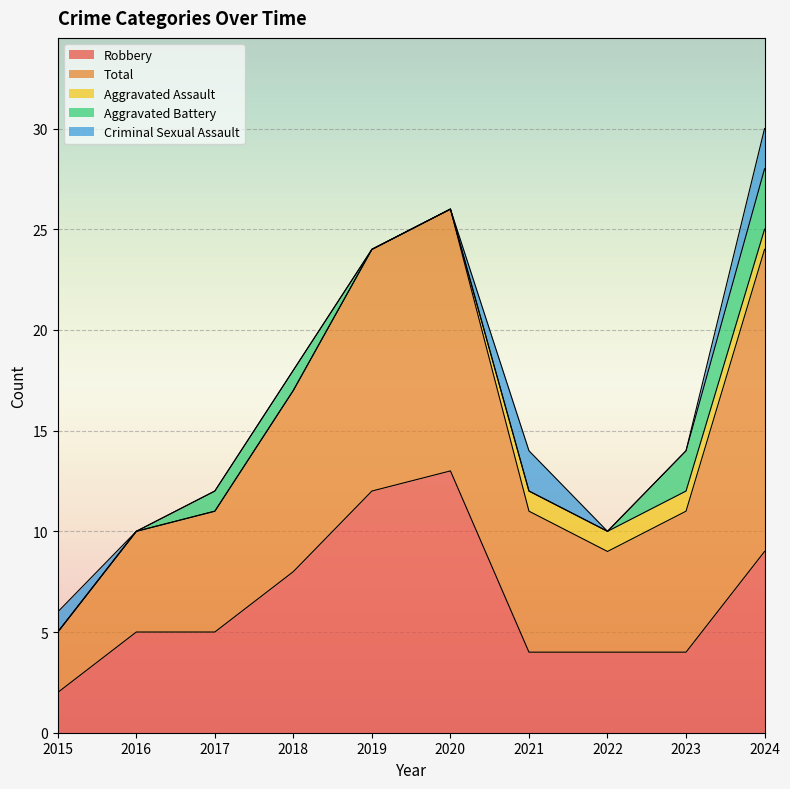

What is the difference between the Aggravated Assault values at 2018 and 2021?

1